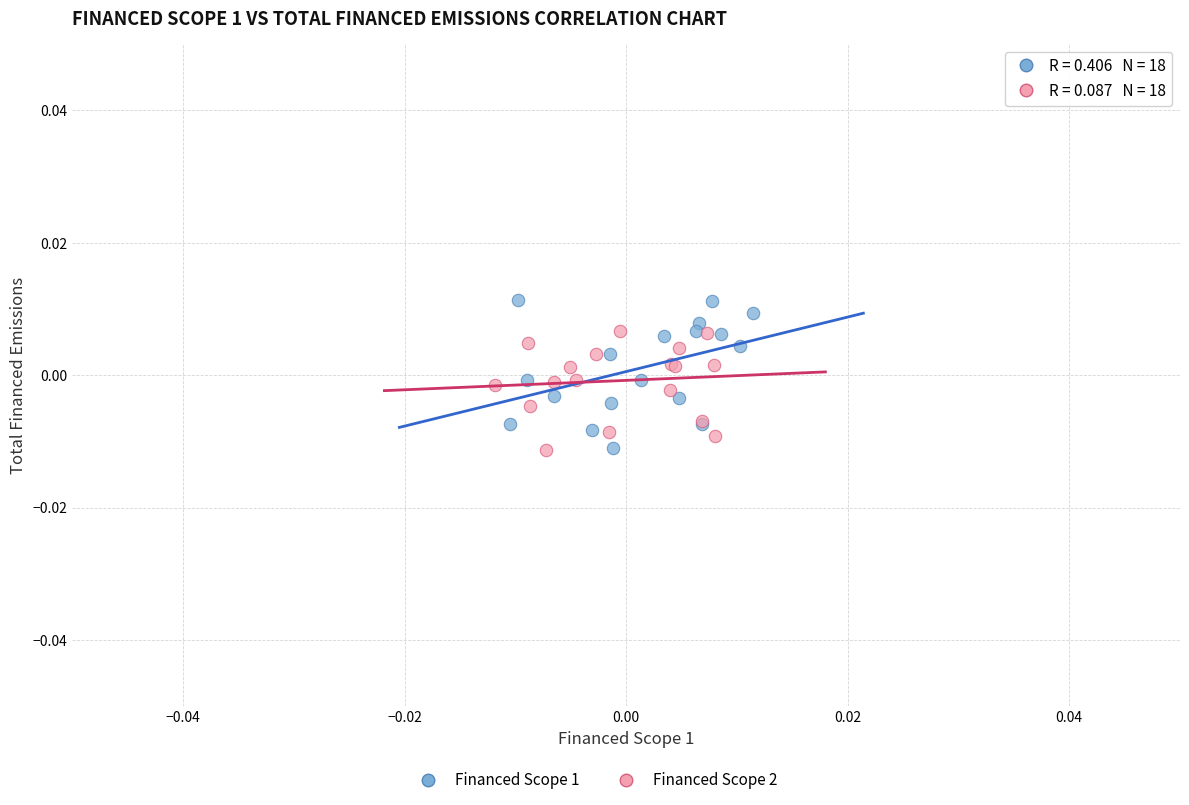

Which series reaches the maximum Y coordinate?

Financed Scope 1